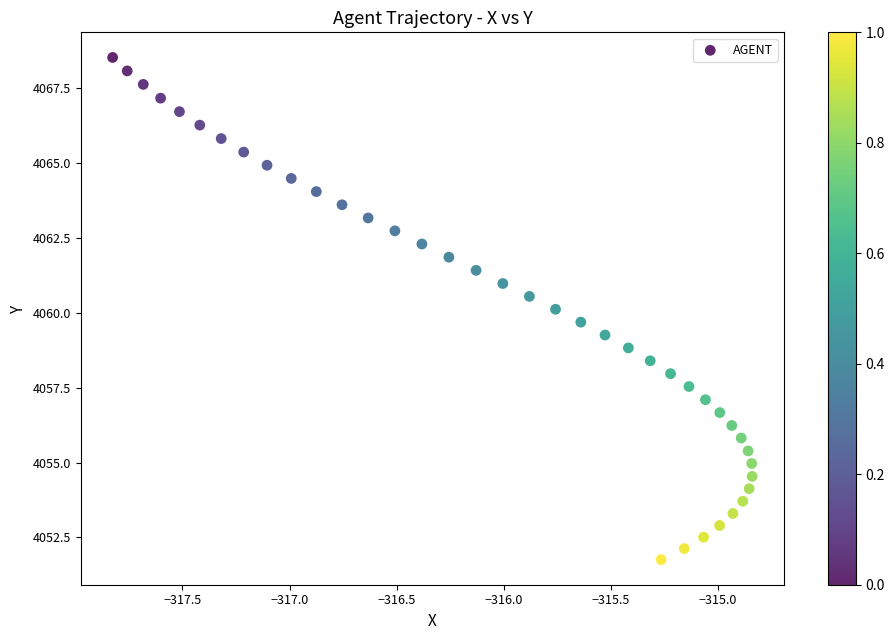

What is the range of X values (max minus min)?

3.0